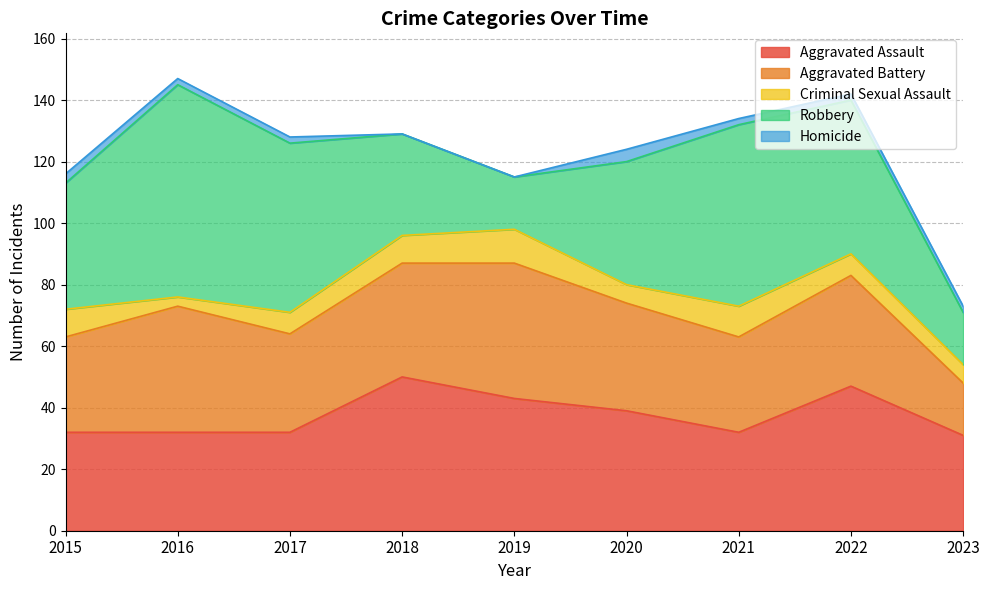

What is the greatest value displayed?

69